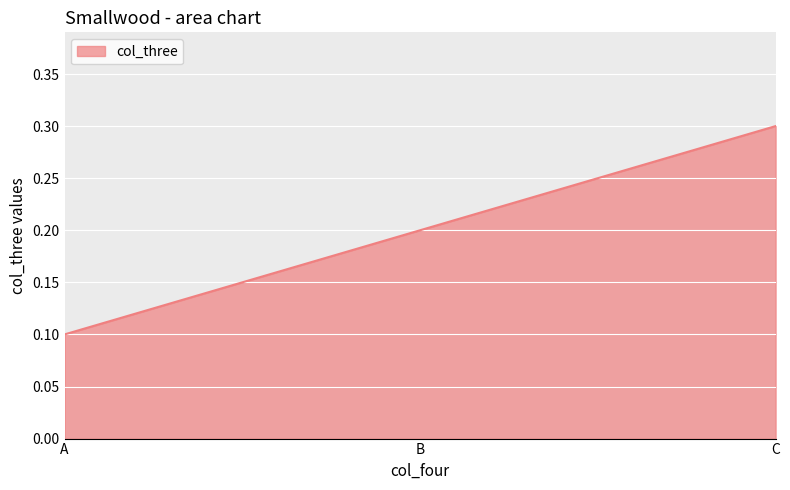

What is the difference between the values at A and B?

0.1